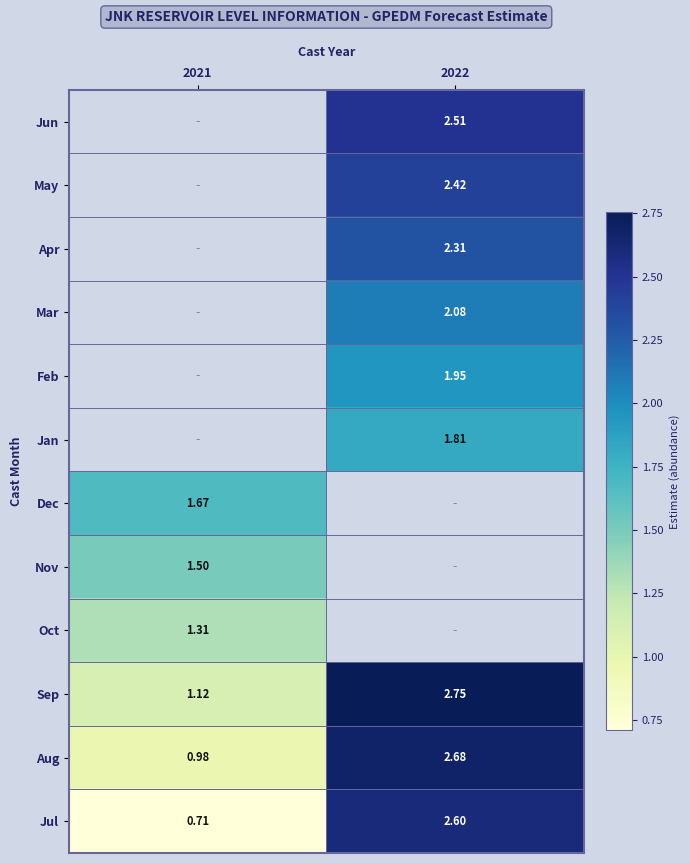

At how many categories does at least one series exceed 2?

1